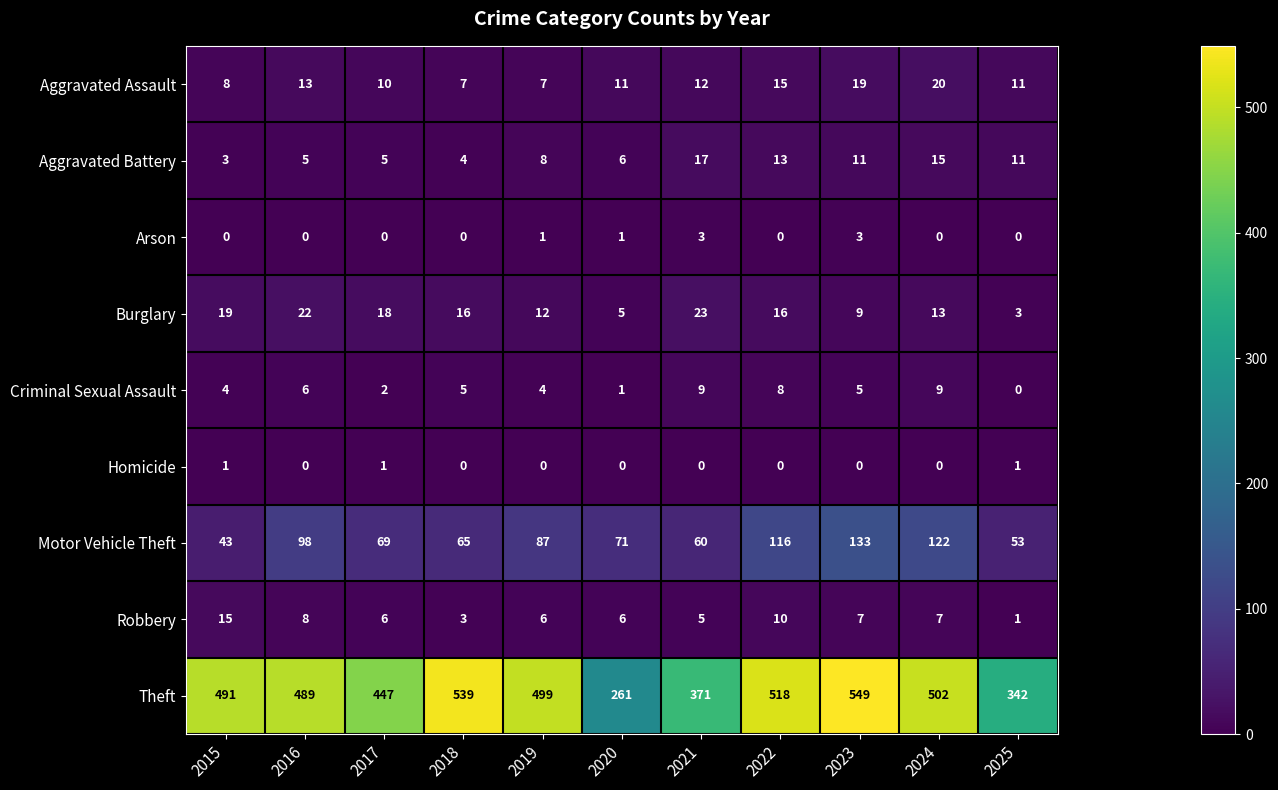

What value does the Aggravated Assault series have at 2016?

13